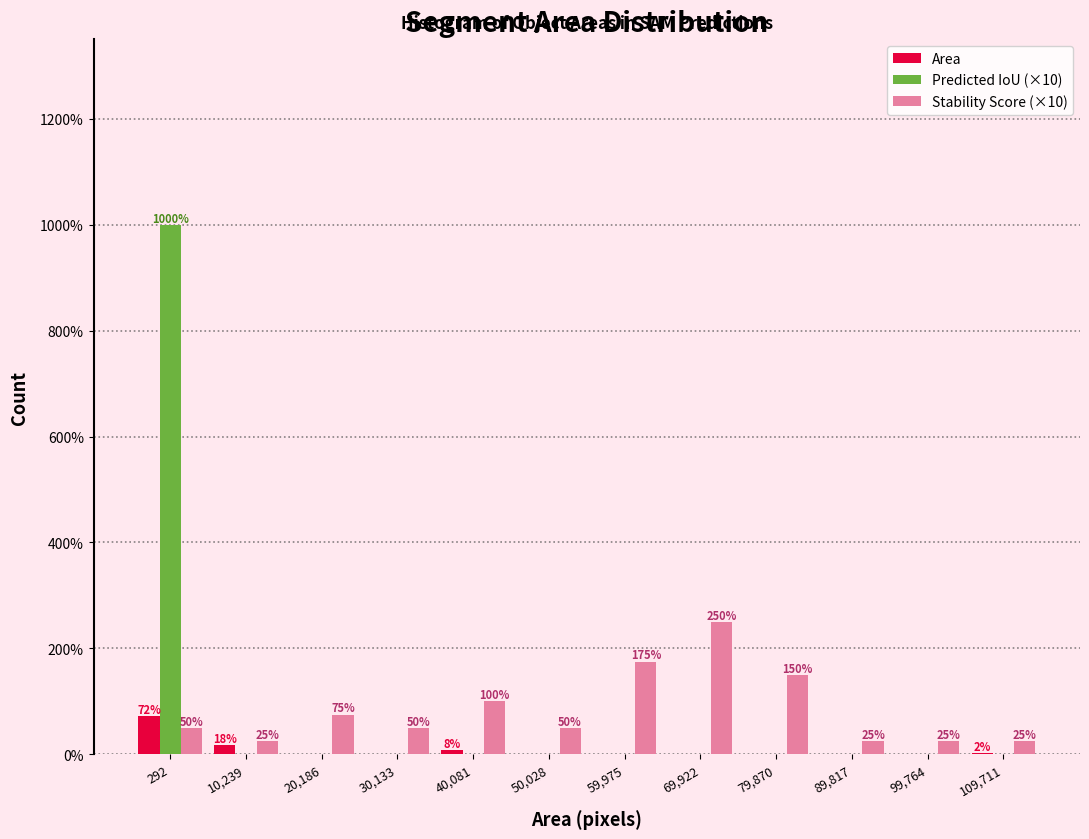

Is it true that Area equals 0.0 at 69,922?

True